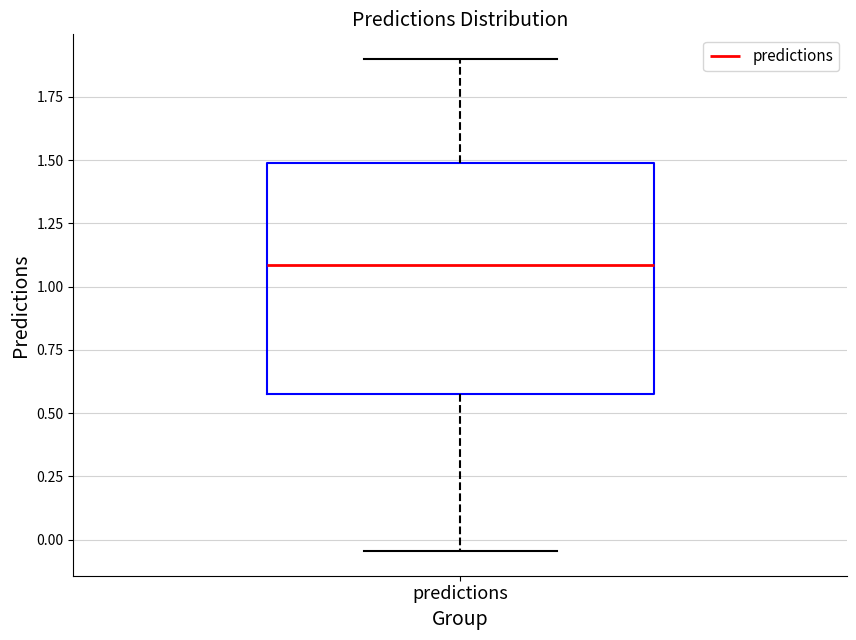

Where does the upper whisker of the box for predictions end on the y-axis? The values are not printed on the chart, so give them approximately, as read against the axis.

1.90